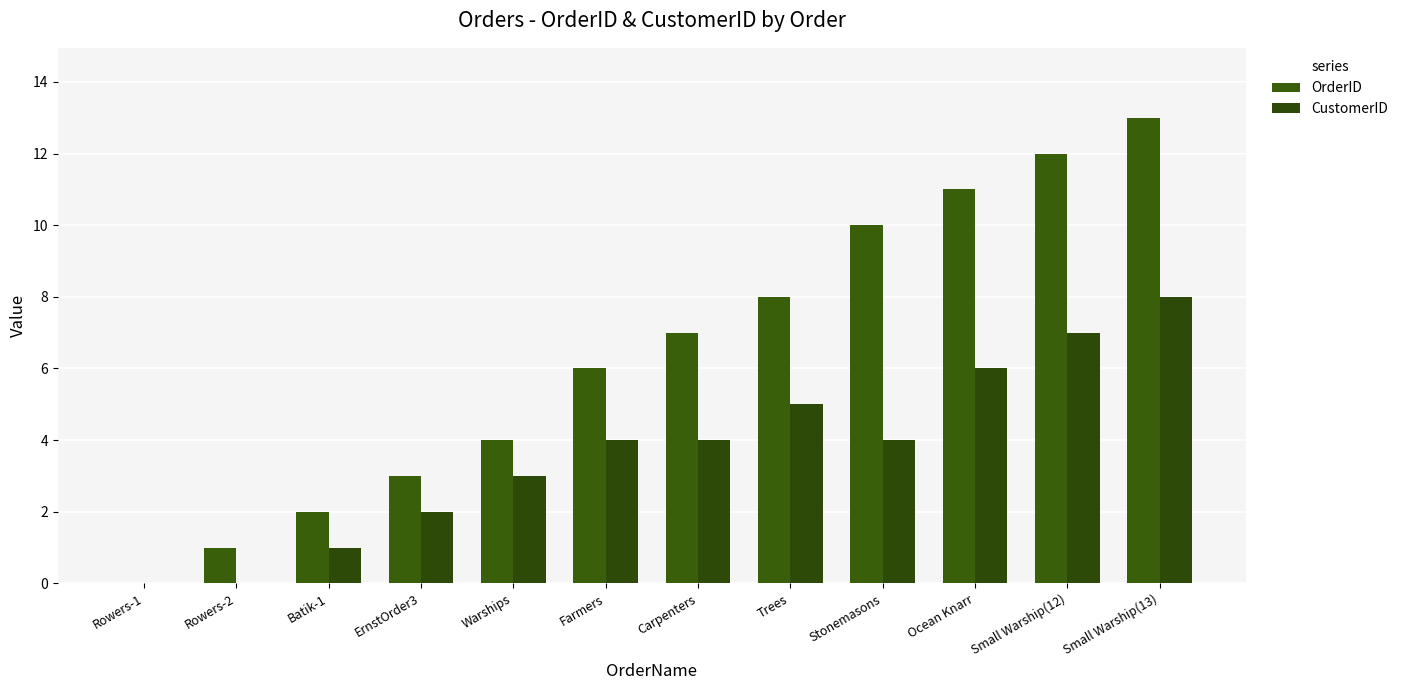

What is the difference between the second highest and second lowest values in the CustomerID series?

7